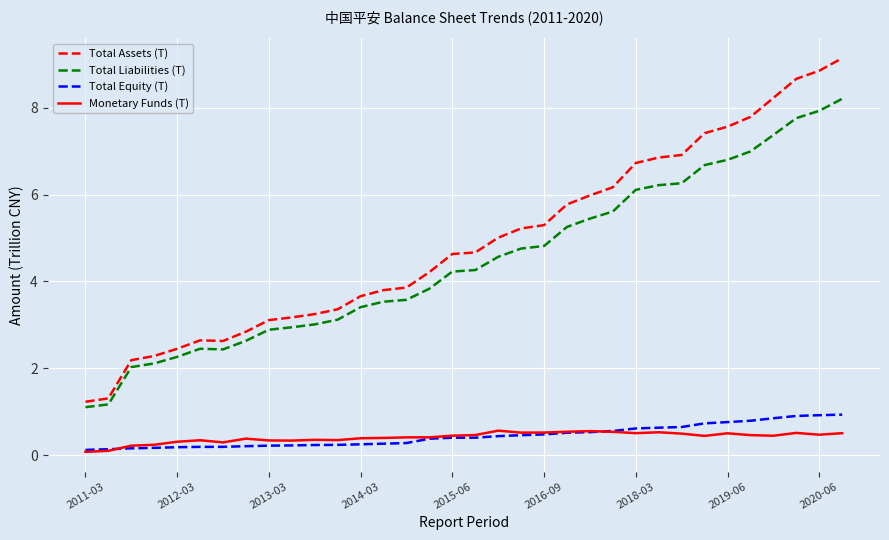

Which series has the largest total across all categories?

Total Assets (T)